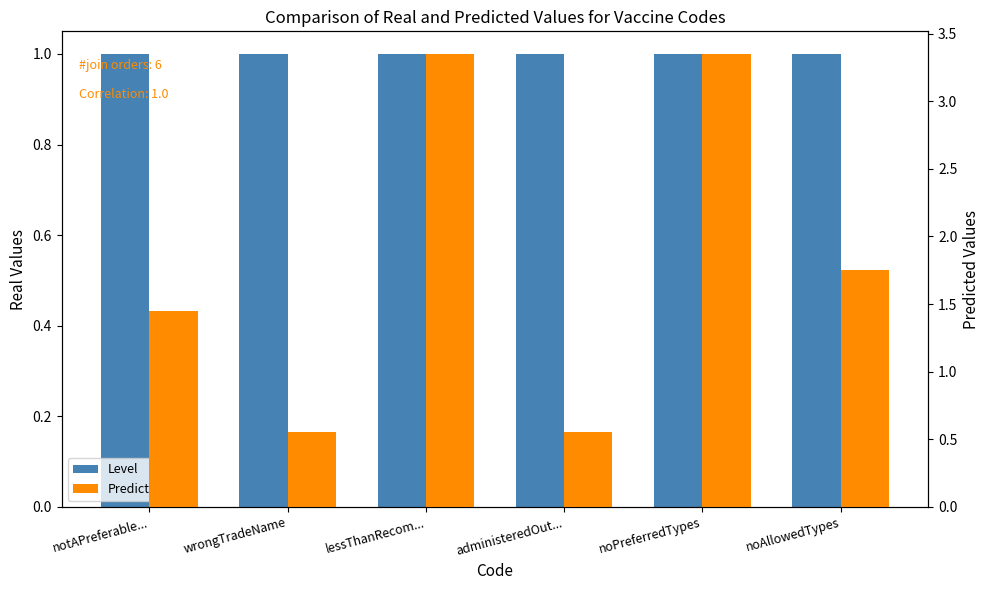

What is the difference between the maximum and minimum values in the Predicted series?

2.8